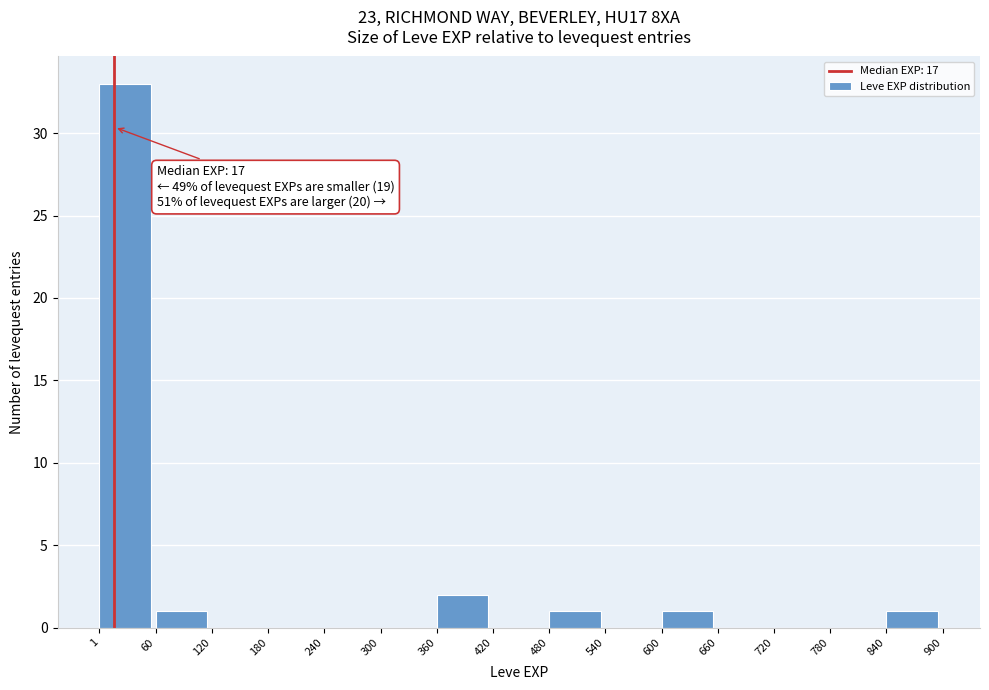

Over which range of the x-axis is the bar tallest?

1 to 60